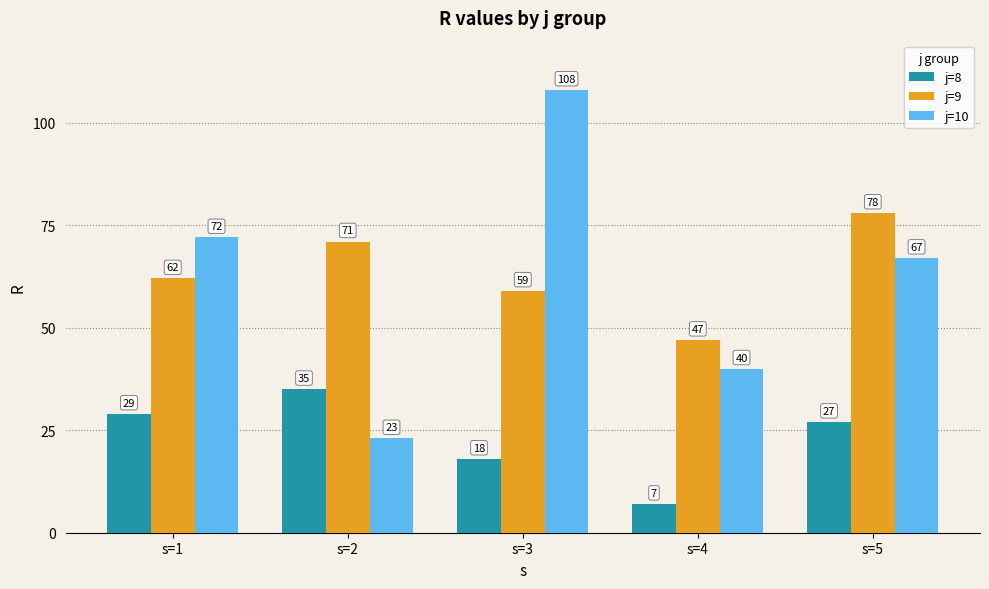

How many bars are there in each group?

3